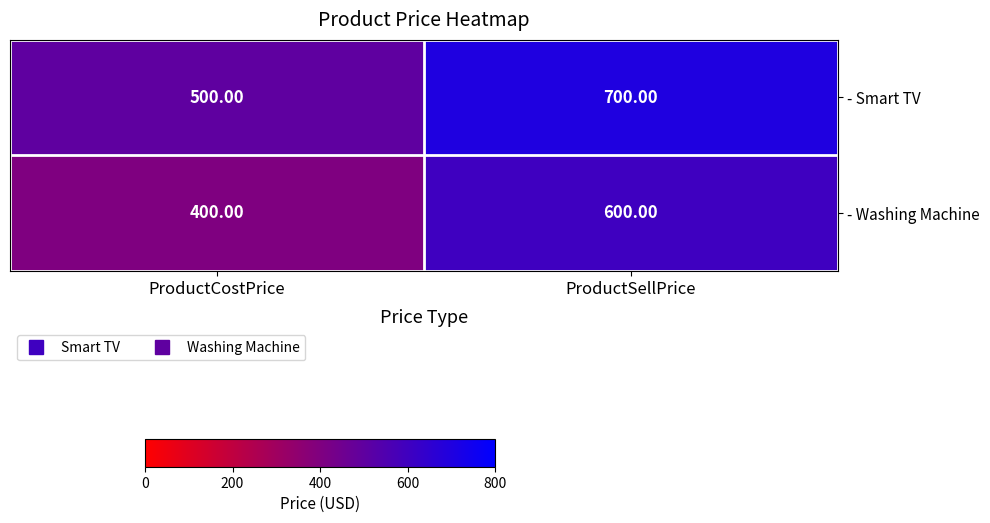

What is the average value of the - Smart TV series?

600